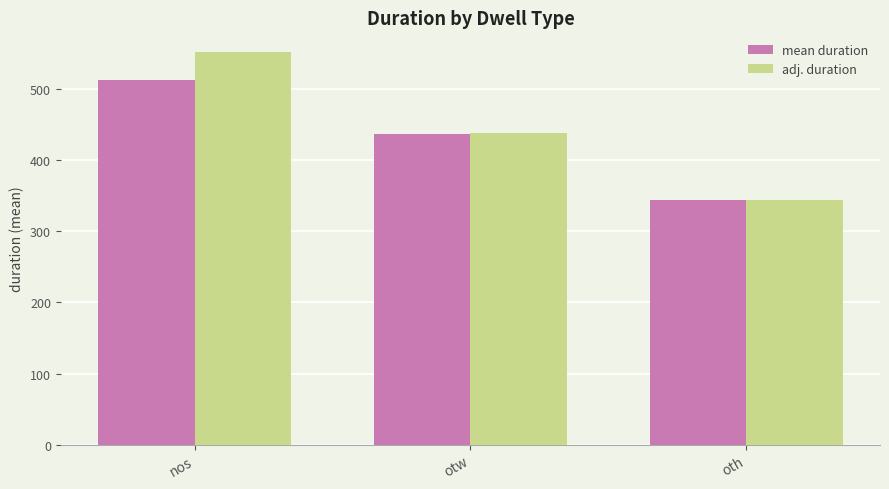

What position from the left is otw?

2